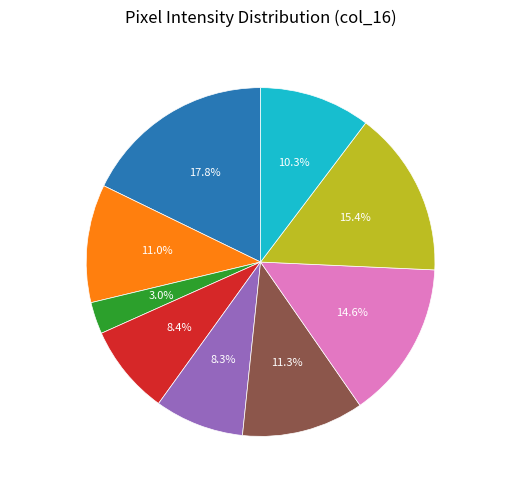

Combined, do Row 21 (203) and Row 11 (115) account for over 50%?

No